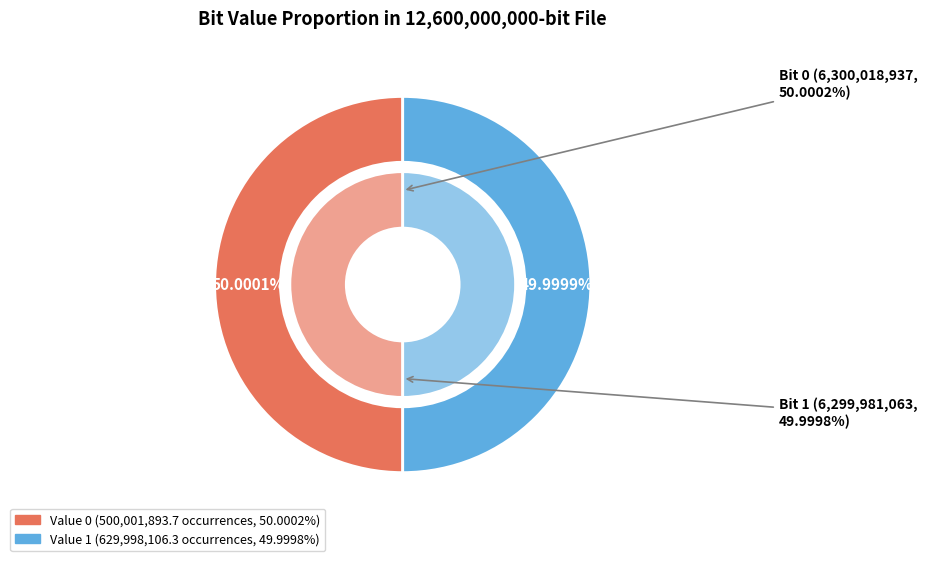

What is the change in value from 0 to 1?

-37874